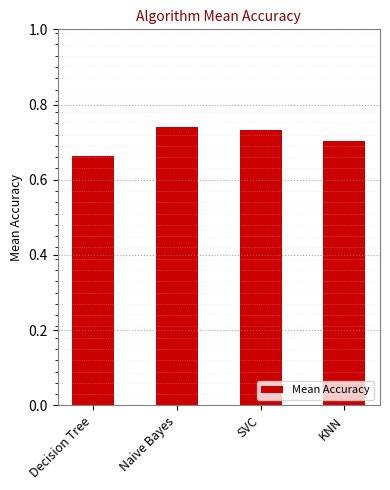

Where is the data nearest to the value 0?

Decision Tree